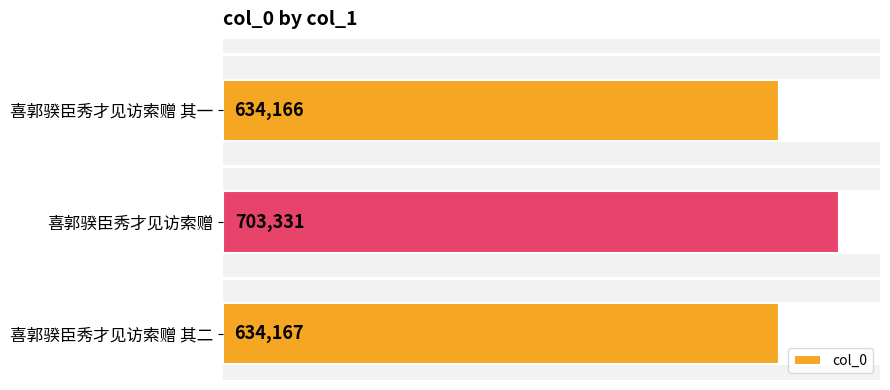

Rank the categories by col_0 value from highest to lowest.

喜郭骙臣秀才见访索赠, 喜郭骙臣秀才见访索赠 其二, 喜郭骙臣秀才见访索赠 其一